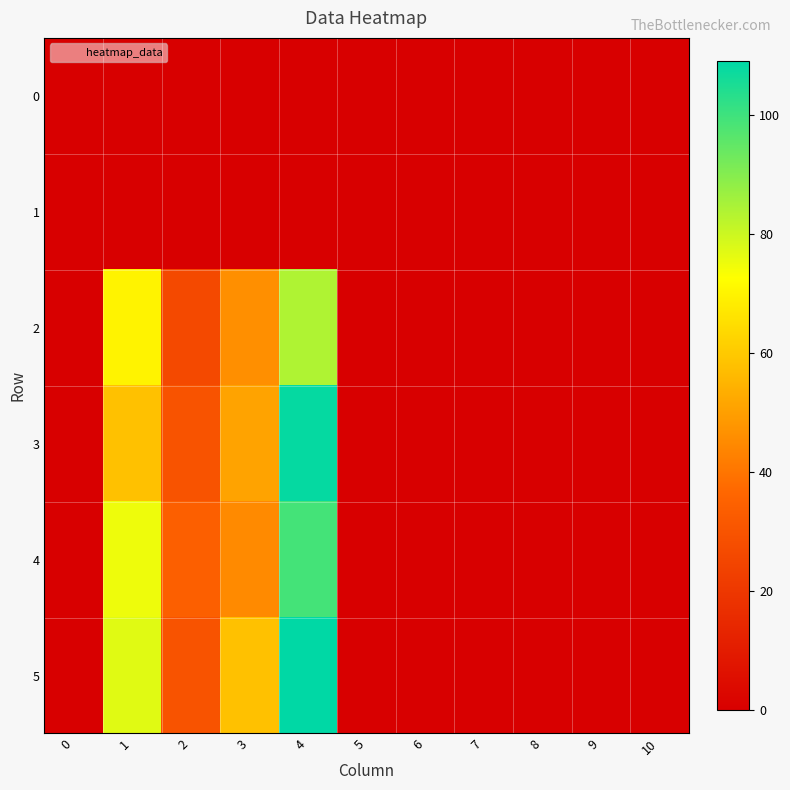

How many categories are shown in the chart?

11